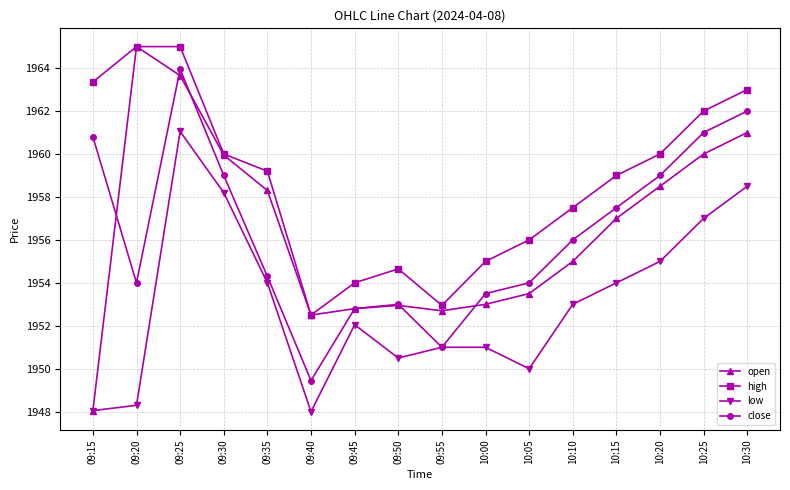

What is the difference between the low values at 09:40 and 10:25?

9.0